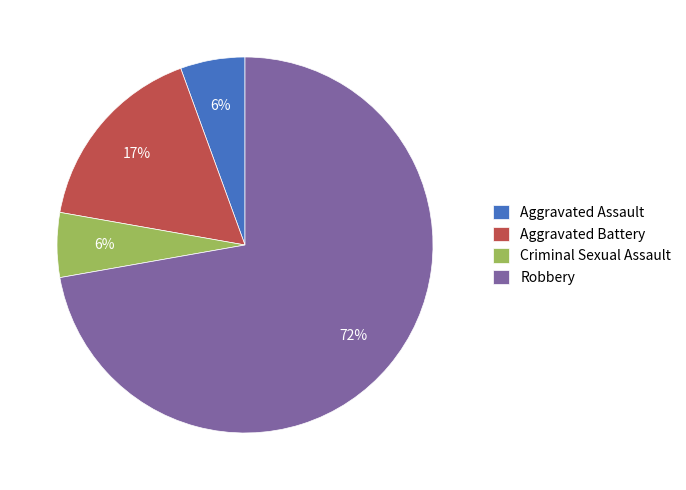

Which category accounts for the majority?

Robbery